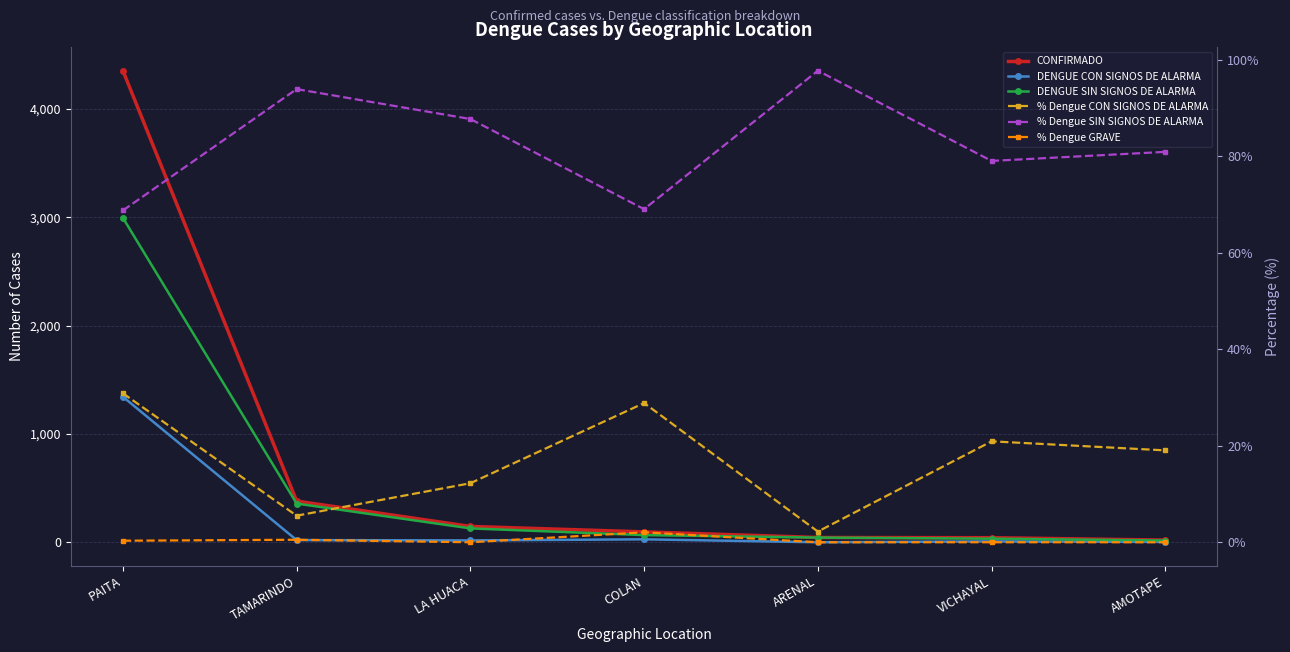

What is the label of the 2nd point from the right?

VICHAYAL